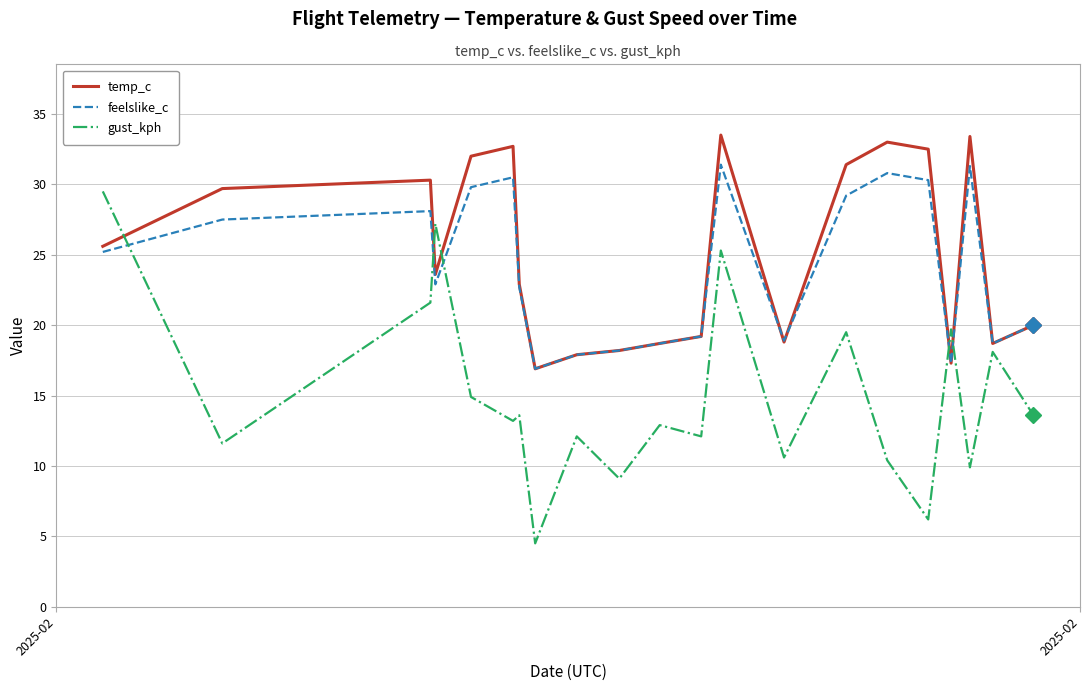

What is the lowest value of the feelslike_c series?

16.9